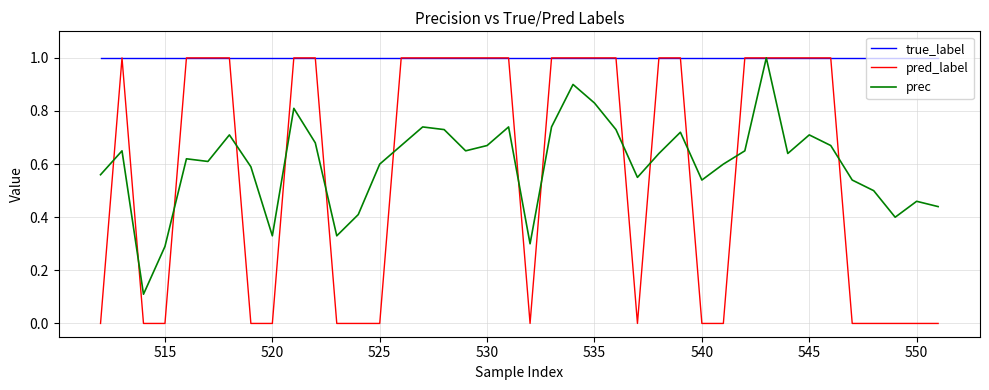

Which series has the largest range (max minus min)?

pred_label